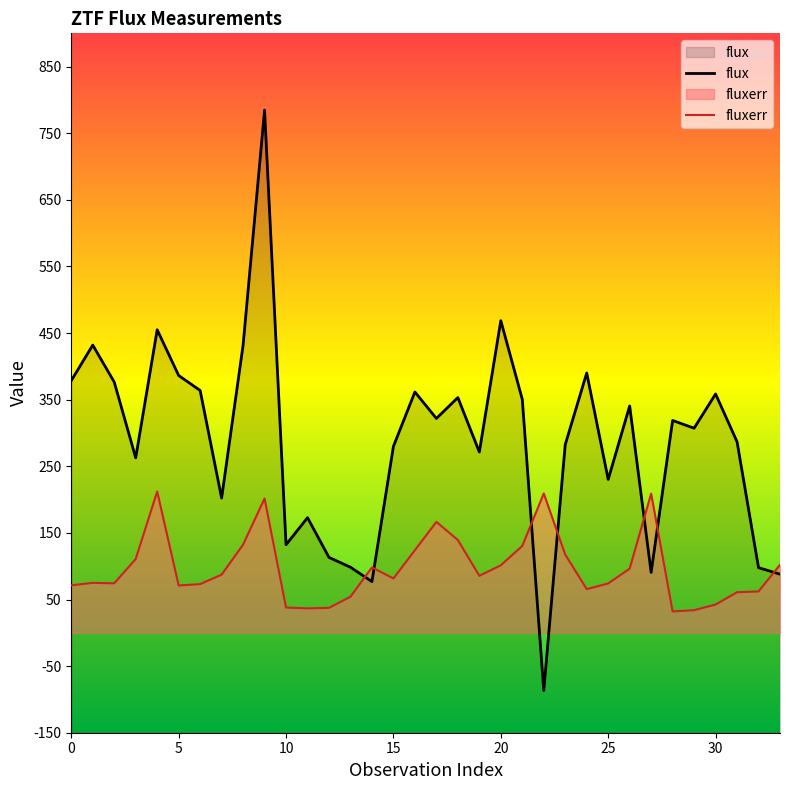

What is the lowest value of the flux series?

-86.7